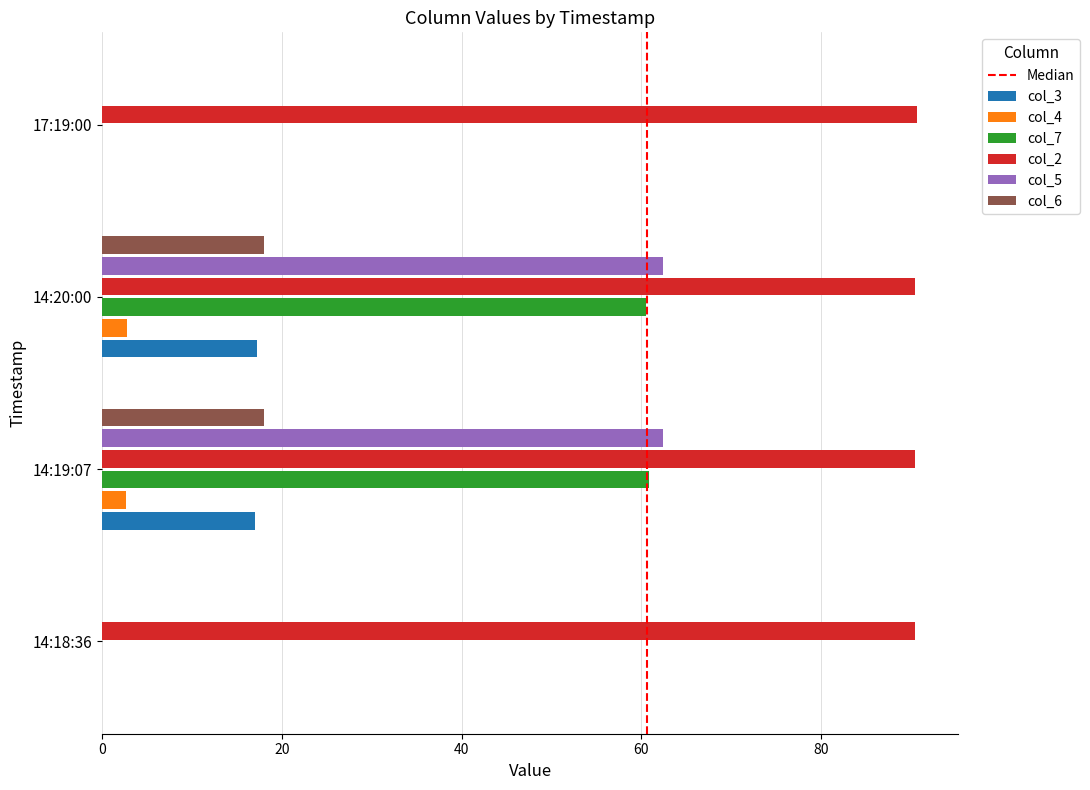

The value of col_5 at 17:19:00 is 38.0. True or false?

False